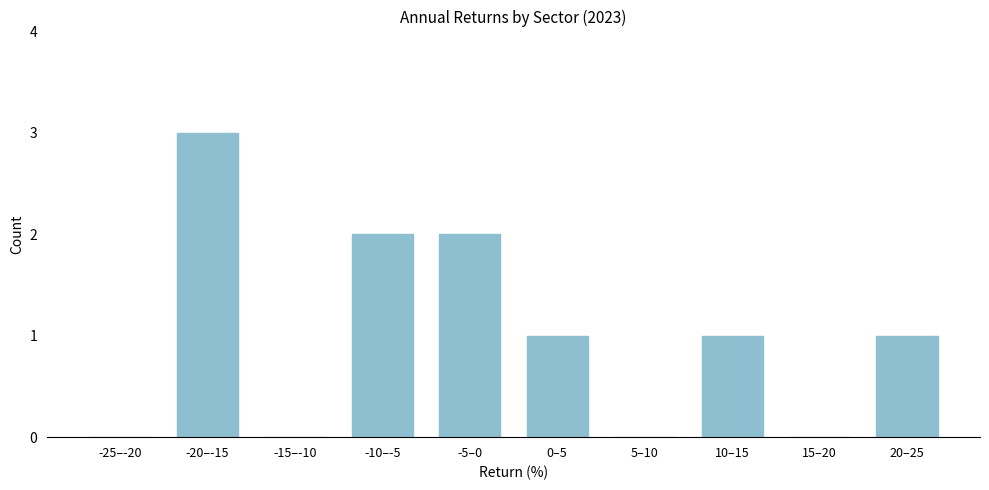

Reading right to left, extract all data points from this chart.

20–25=1	15–20=0	10–15=1	5–10=0	0–5=1	-5–0=2	-10–-5=2	-15–-10=0	-20–-15=3	-25–-20=0